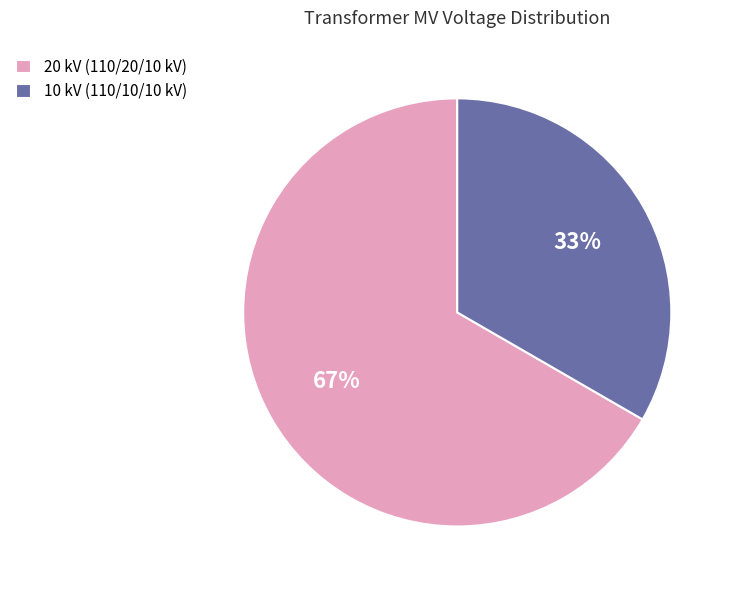

Which category accounts for the majority?

20 kV (110/20/10 kV)